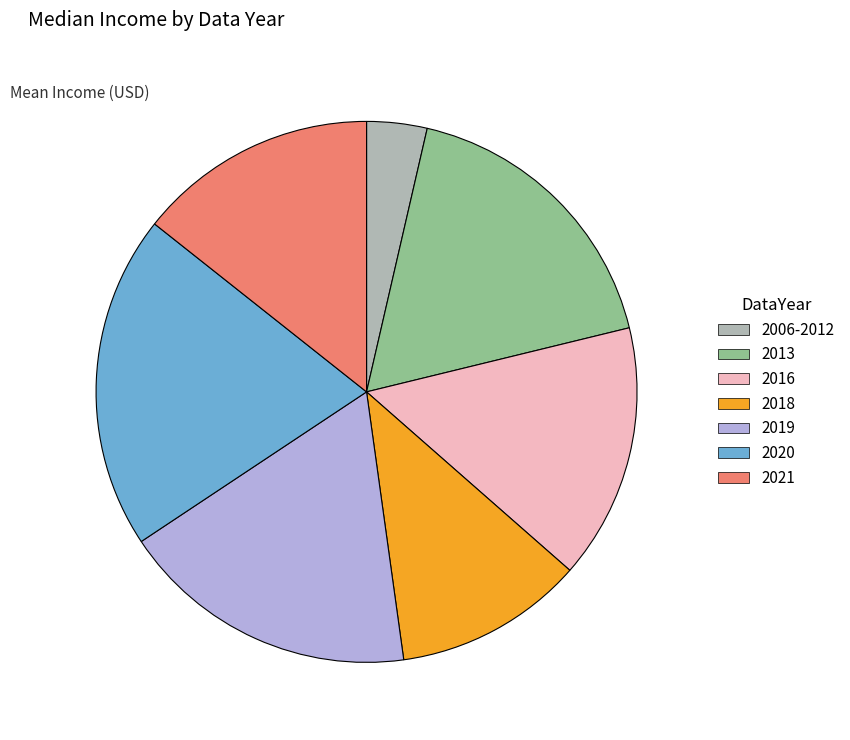

Is the sum of 2020 and 2006-2012 greater than half?

No